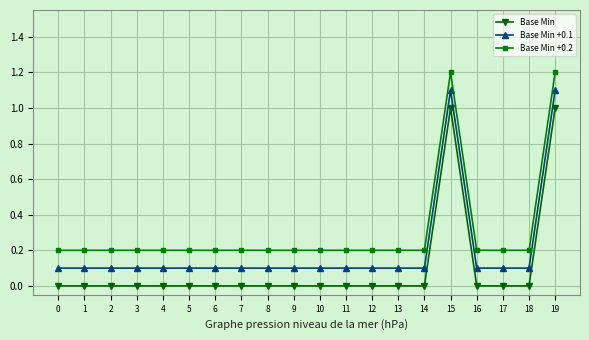

At how many categories does at least one series exceed 0?

20